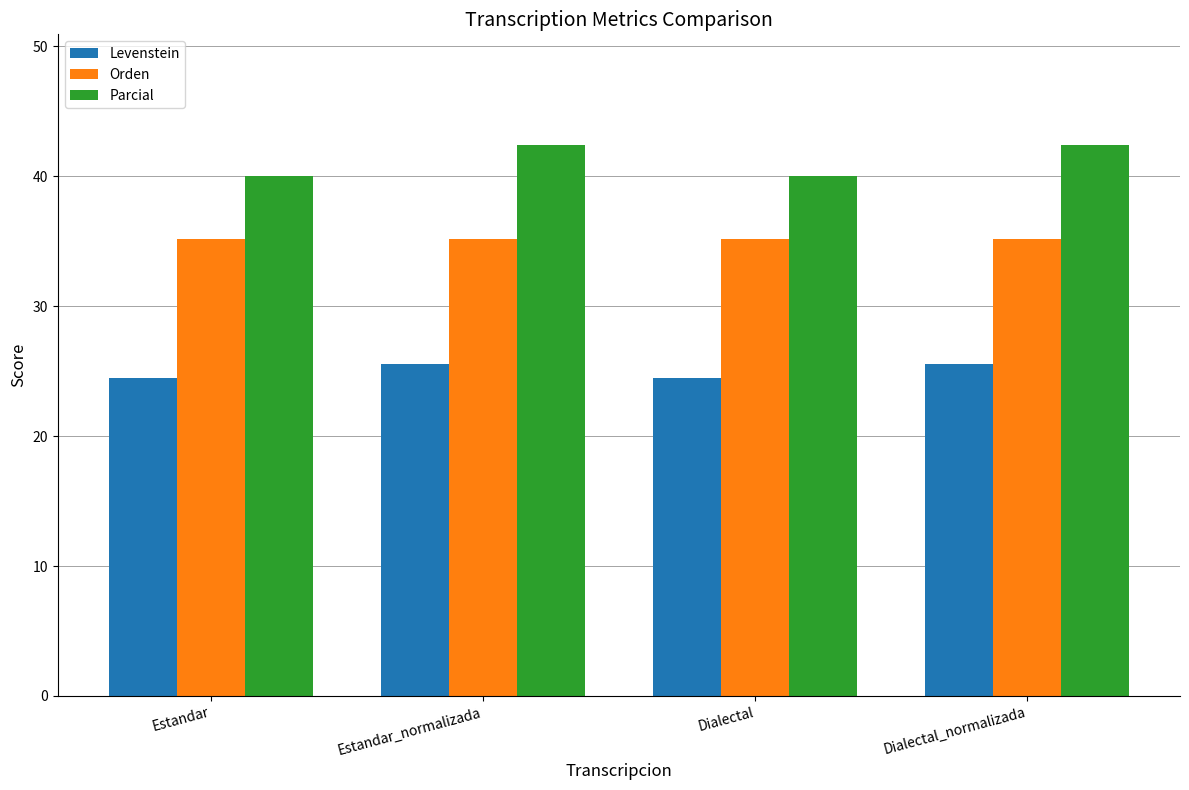

Is it true that Parcial equals 61.4 at Dialectal_normalizada?

False